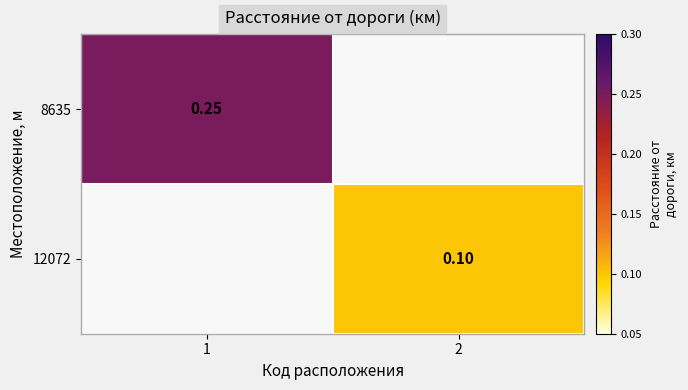

Rank the categories by 12072 value from lowest to highest.

1, 2